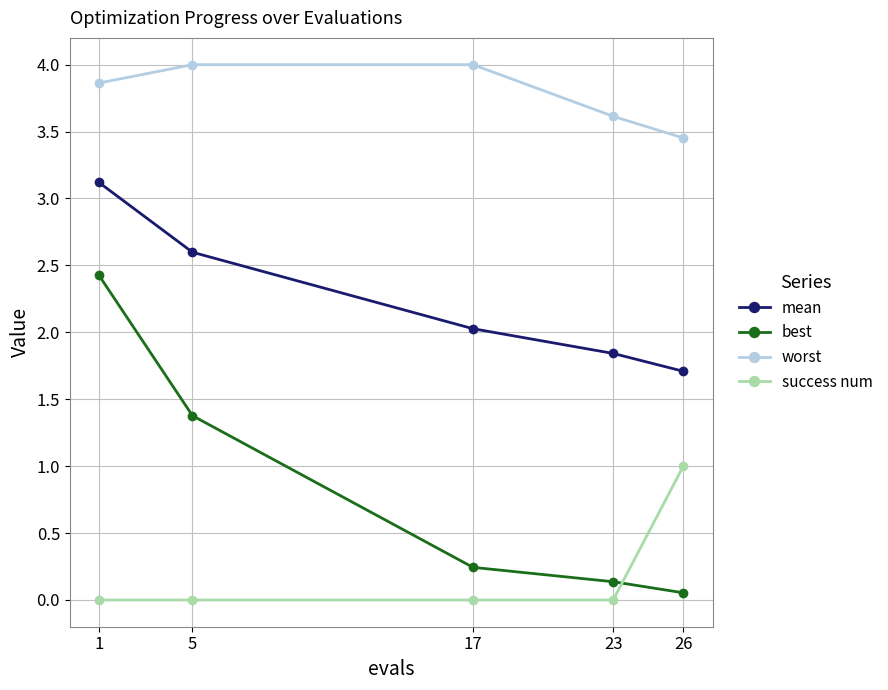

What is the greatest value displayed?

4.0